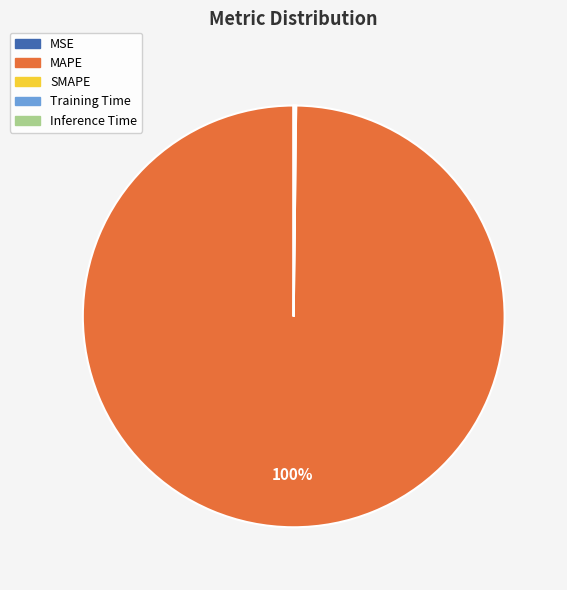

What is the majority slice?

MAPE